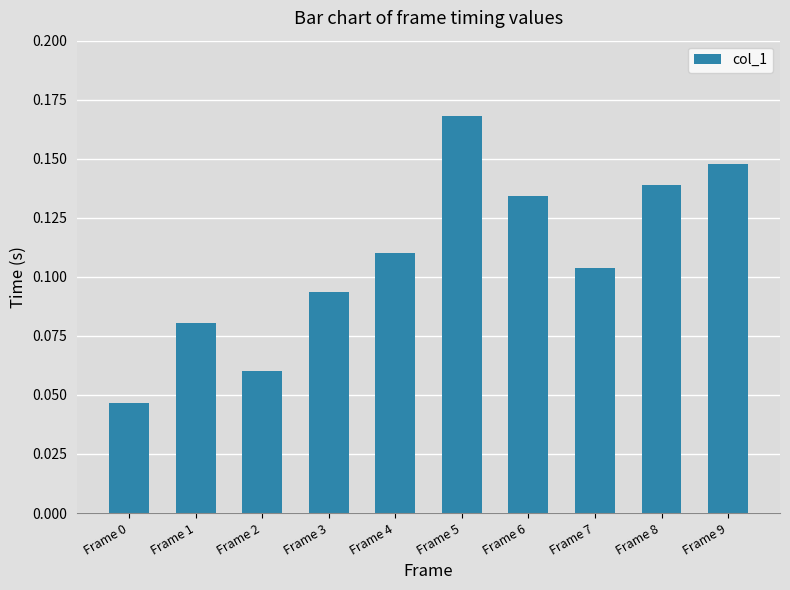

What is the sum of all values?

1.1